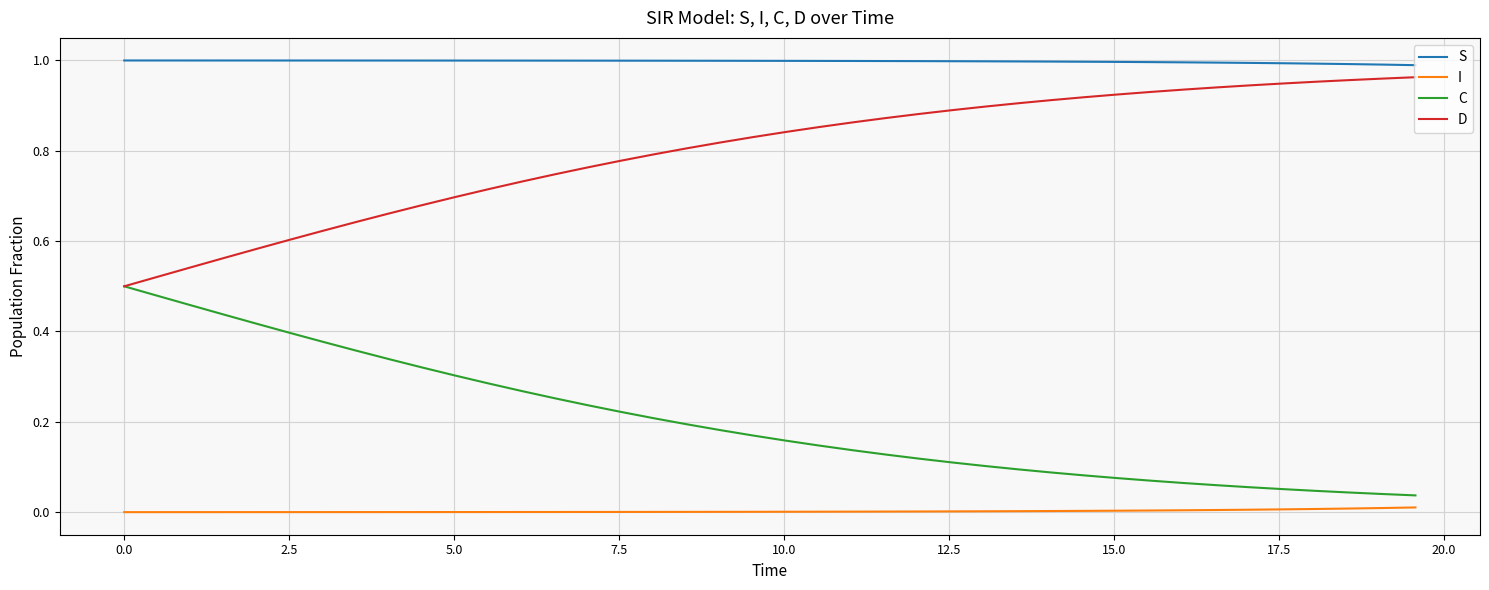

Which series has the largest total across all categories?

S